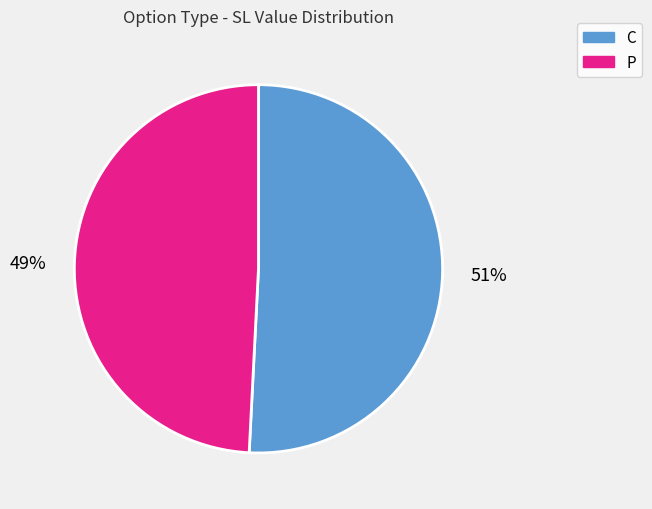

Count the number of slices in the pie.

2